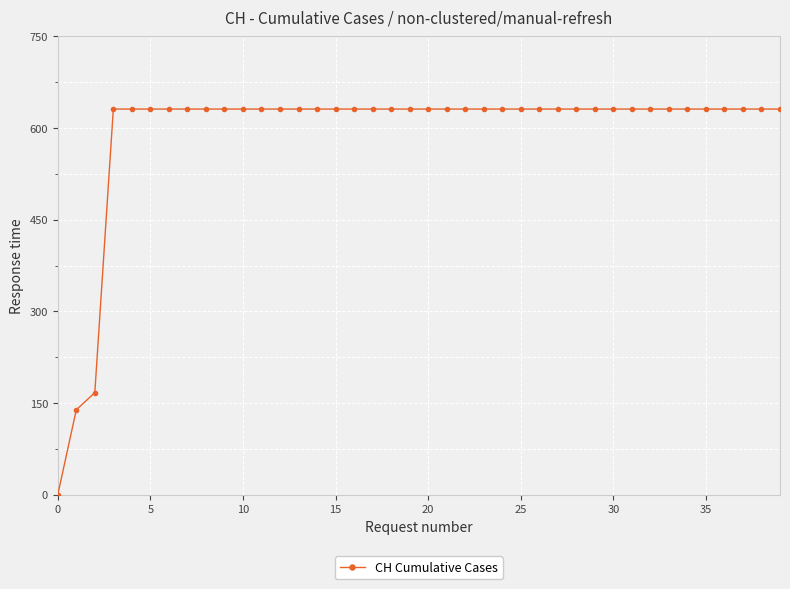

What is the greatest value displayed?

631